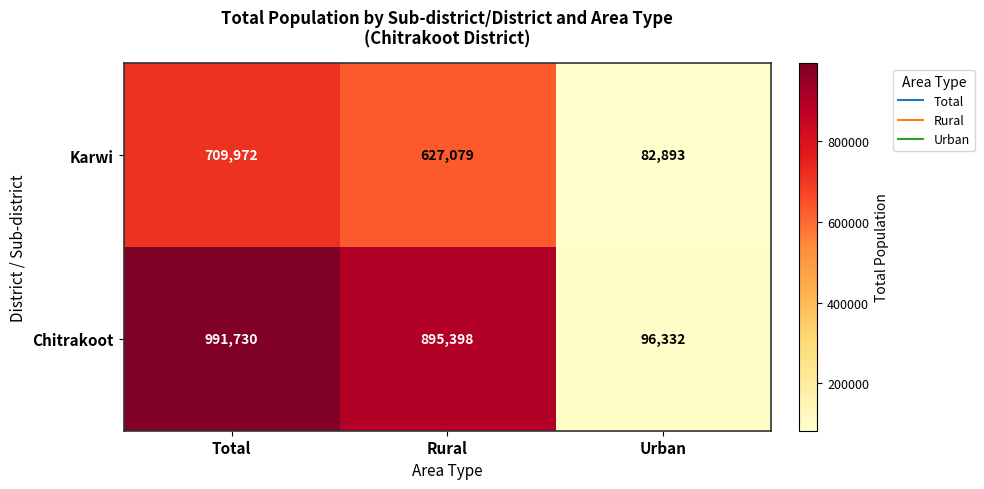

Between Rural and Urban, which series saw the biggest shift?

Chitrakoot